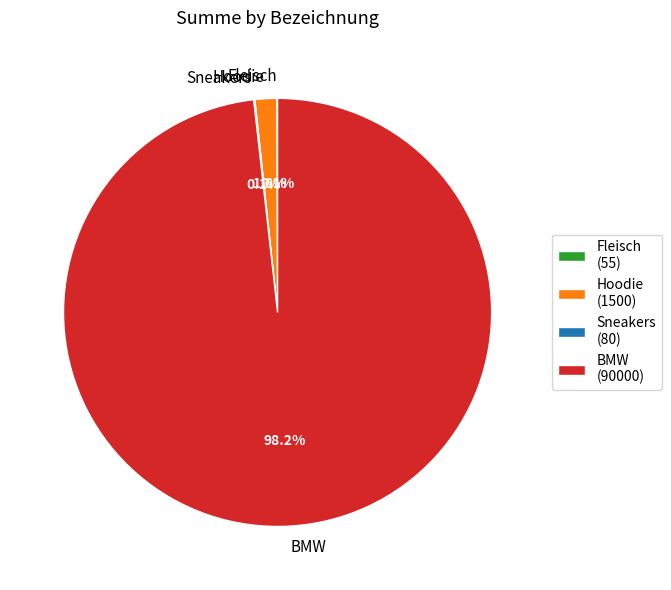

Is there a majority slice in this chart?

Yes